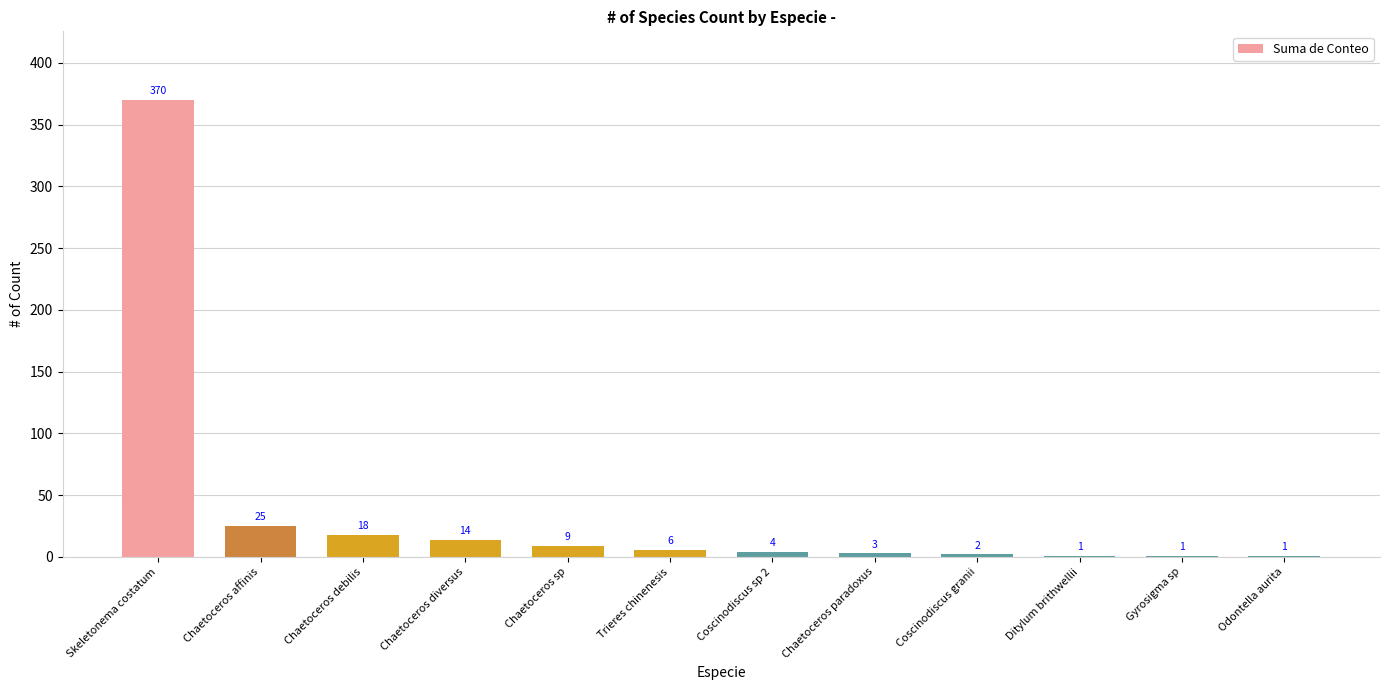

At which category does the chart reach its peak across all series?

Skeletonema costatum